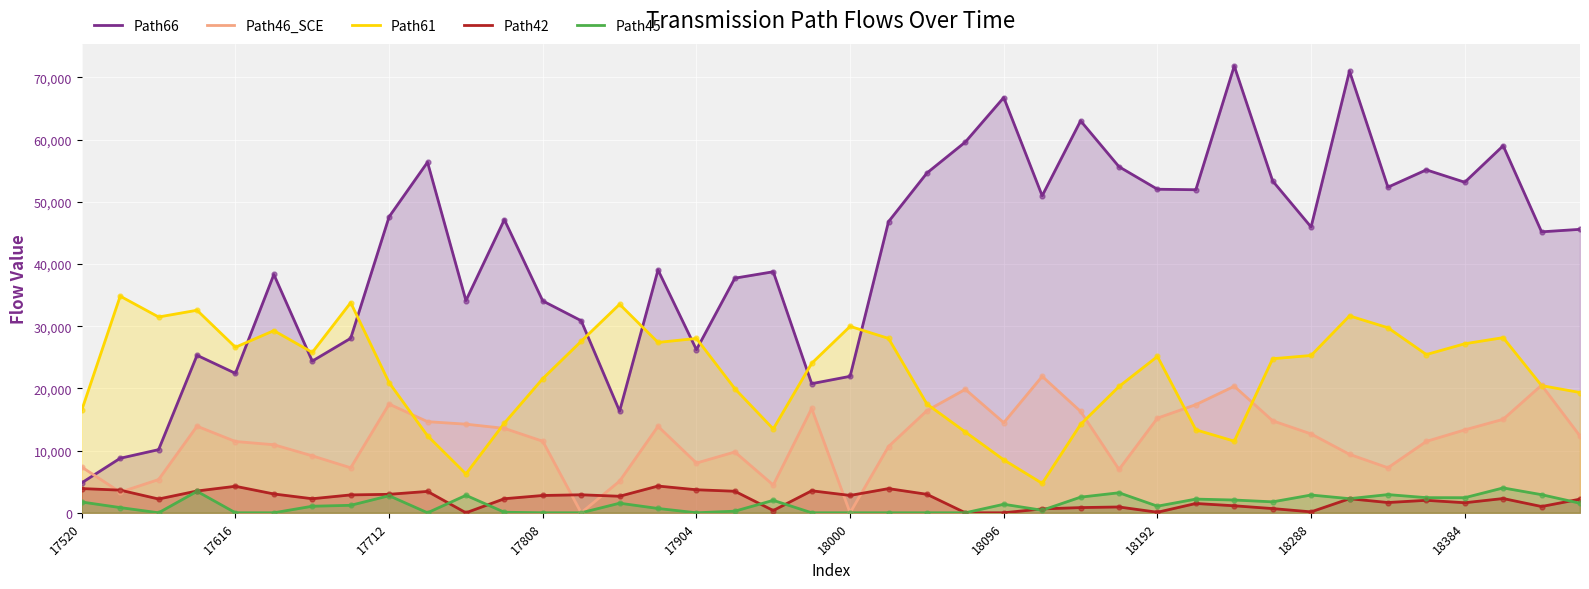

At which category is the sum across all series the highest?

33